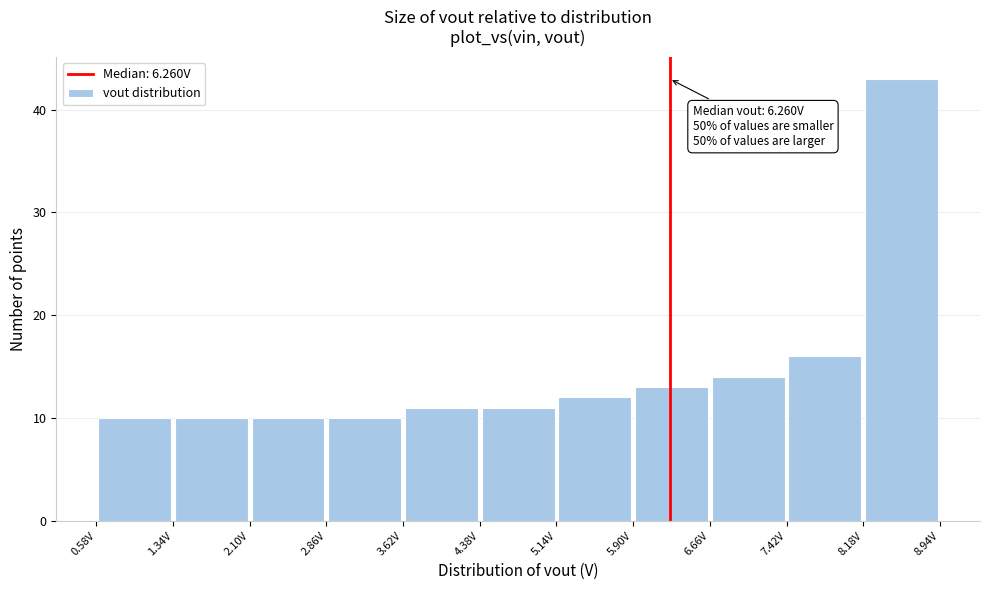

Over which range of the x-axis is the bar tallest?

8.2 to 8.9